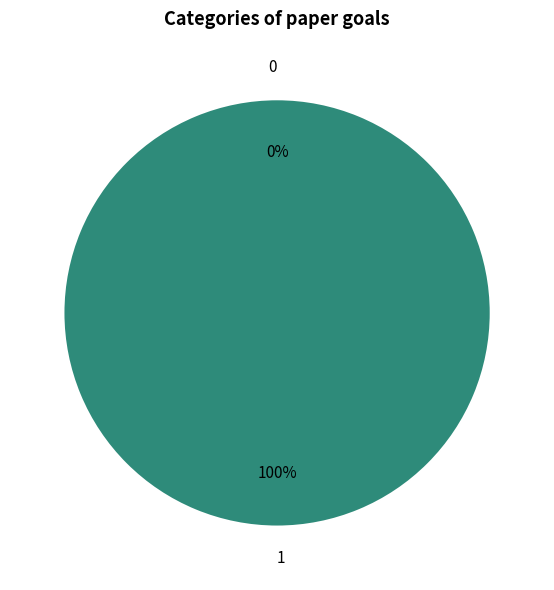

To the nearest percent, what percentage of the pie is 1?

100%